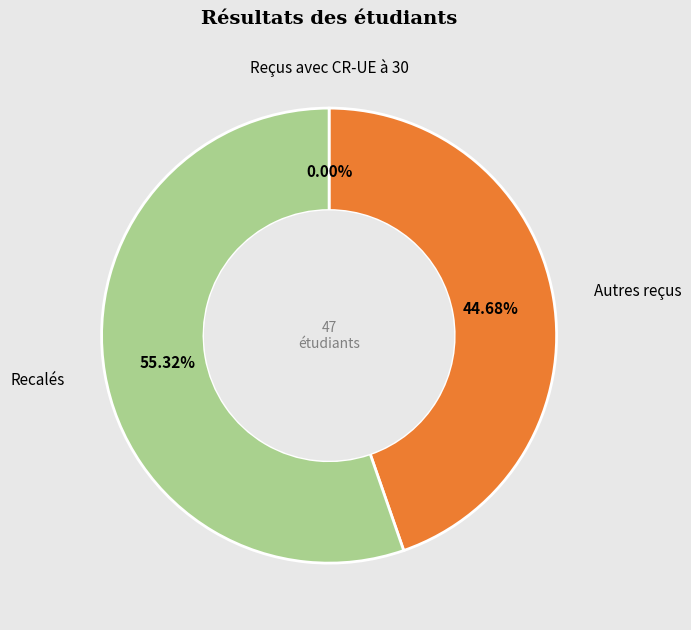

Is there any slice that represents more than half of the pie?

Yes